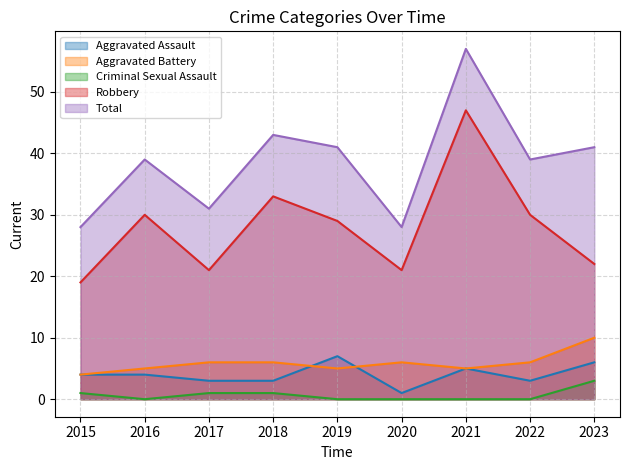

True or false: Aggravated Battery and Robbery intersect in this chart.

False